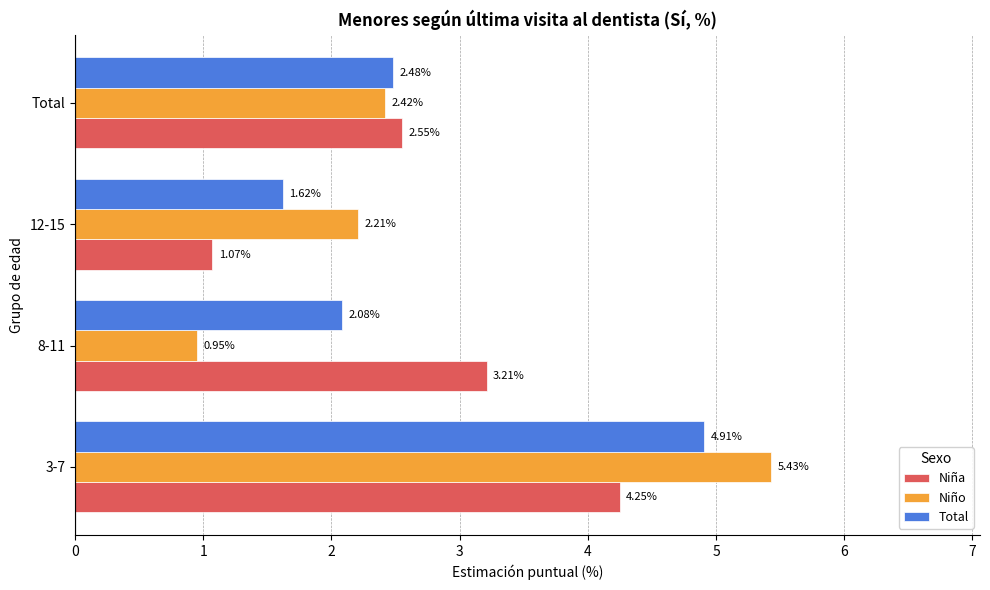

What is the average value of the Niño series?

2.8